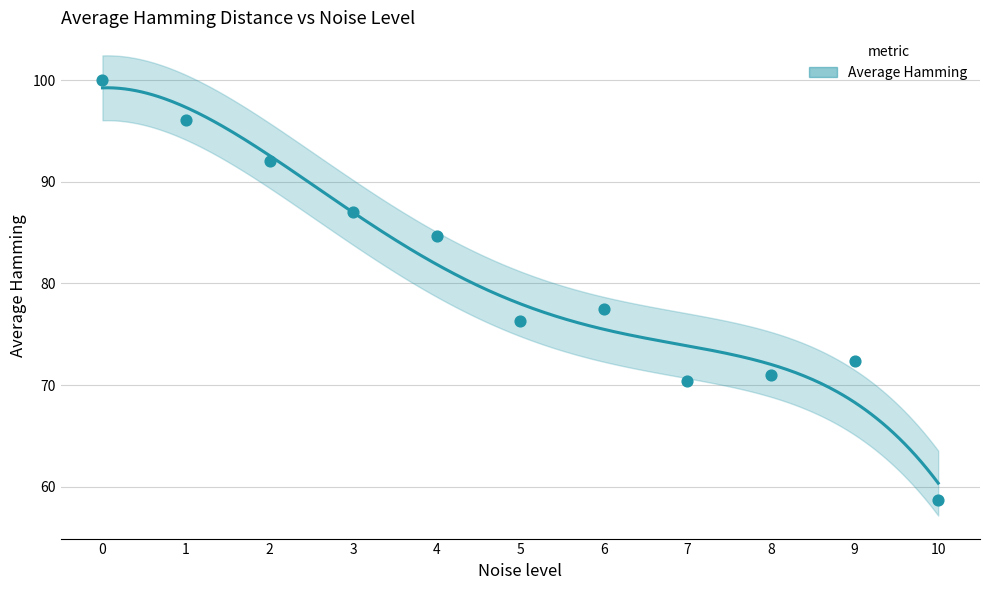

Approximately how many times larger is the value at 1 compared to 8?

1.4